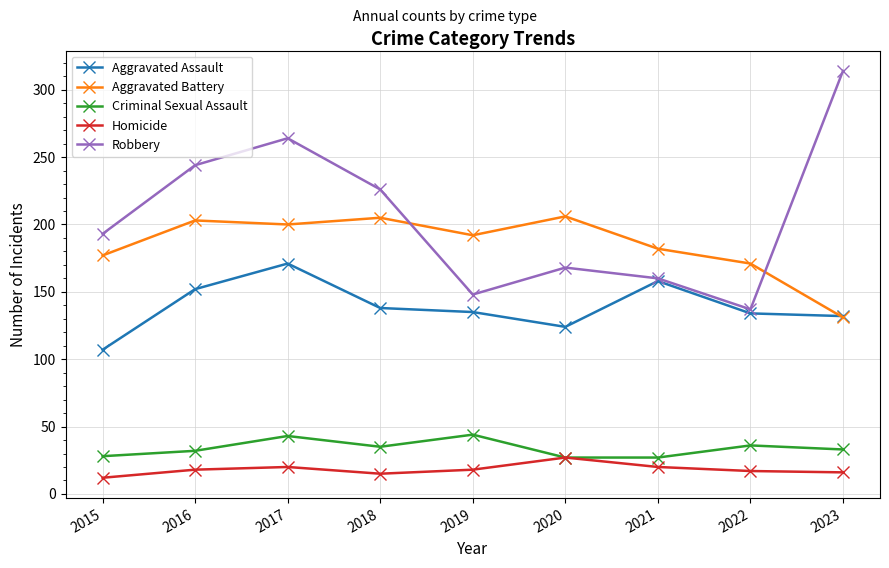

What is the value of the Aggravated Battery point at the 1st from the left?

177